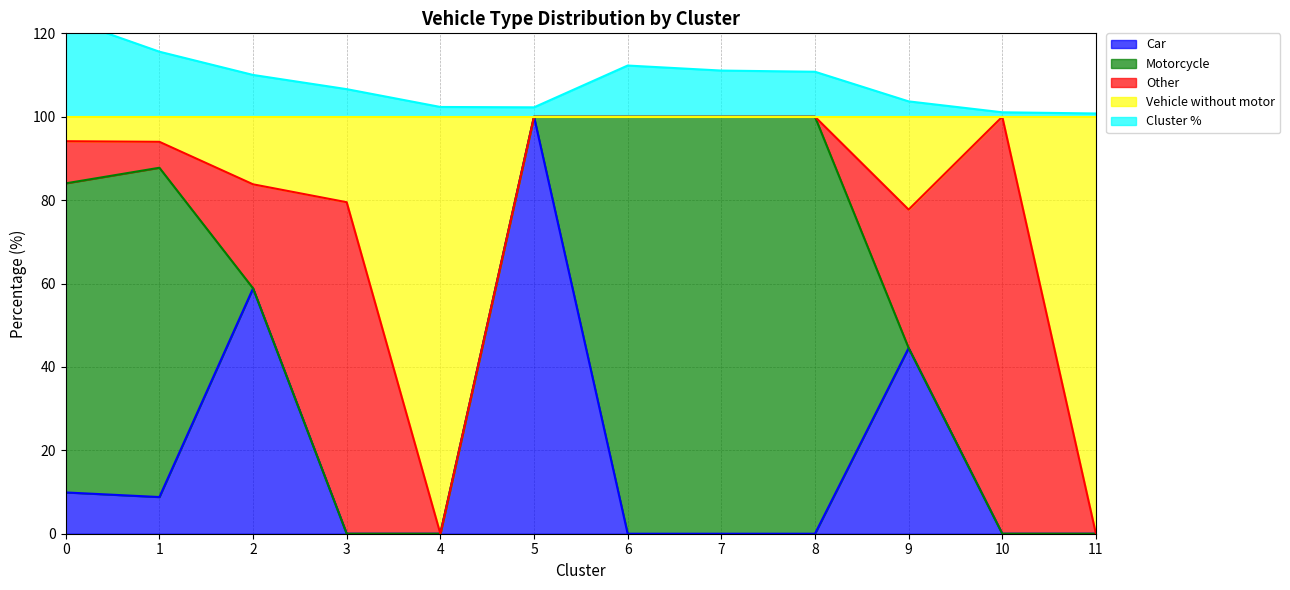

Which category has the highest value in the Car series?

5